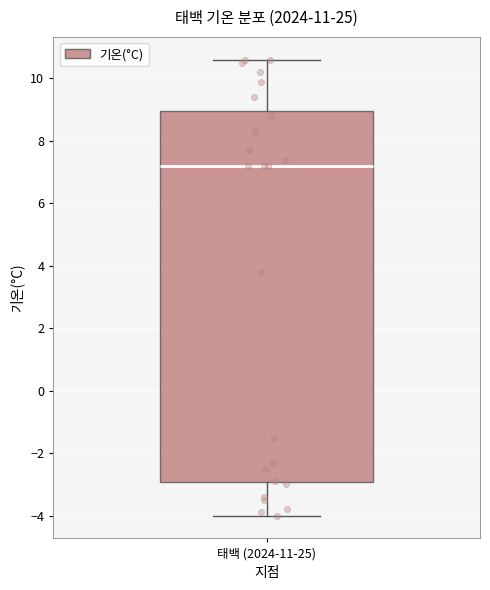

Transcribe this box plot: give where the median line is, the range the box spans, and where the two whiskers end, as read against the y-axis. The values are not printed on the chart, so give them approximately, as read against the axis.

median 7.2, box -3.0 to 9.0, whiskers -4.0 to 10.6